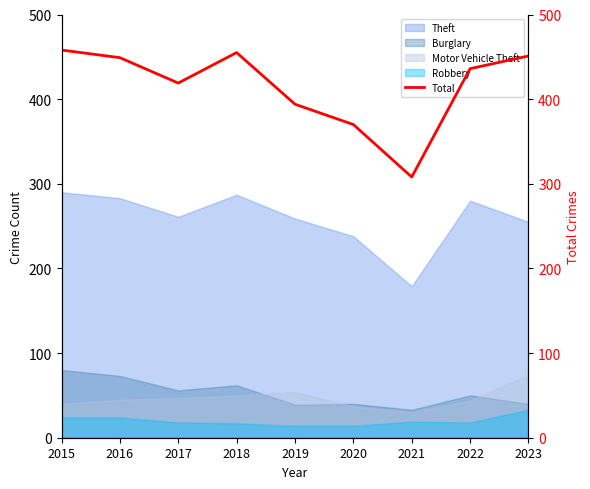

True or false: Burglary and Theft intersect in this chart.

False